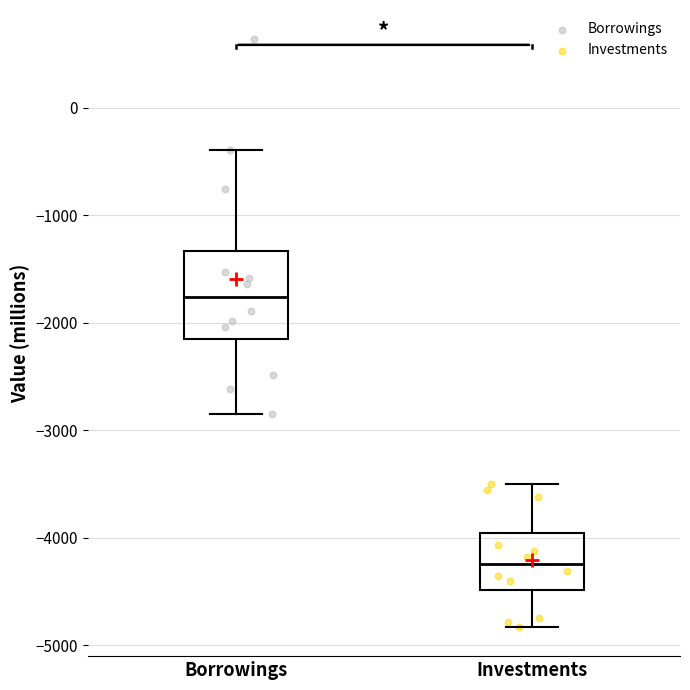

Reading left to right, read every box against the y-axis: the position of its median line, the range the box covers, and the ends of its whiskers. The values are not printed on the chart, so give them approximately, as read against the axis.

Borrowings: median -1800, box -2200 to -1300, whiskers -2800 to -400
Investments: median -4200, box -4500 to -4000, whiskers -4800 to -3500